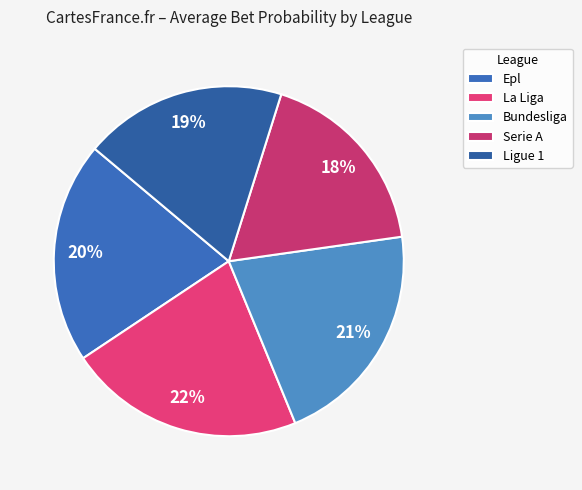

To the nearest percent, what is the difference between the largest and smallest slice percentages?

4%